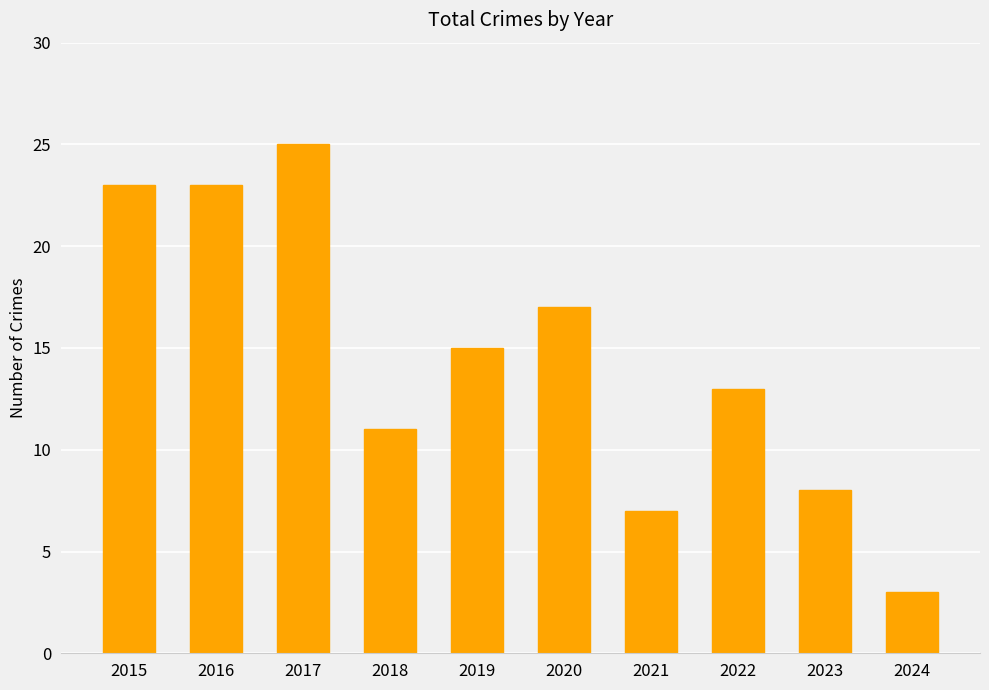

Read the value at 2023.

8